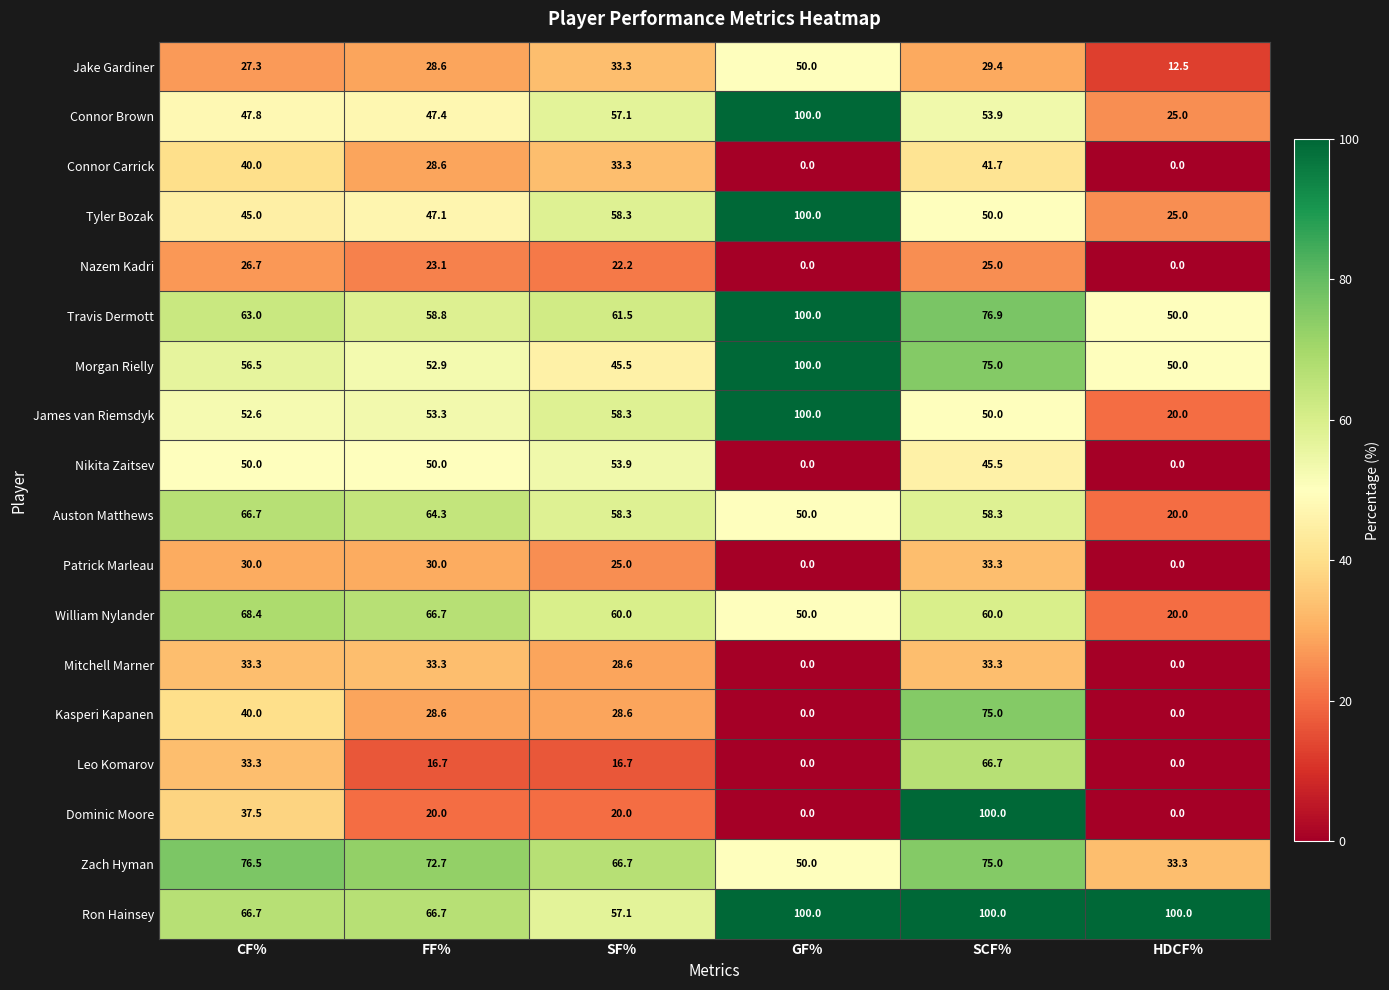

Which series changed the most between GF% and SCF%?

Dominic Moore